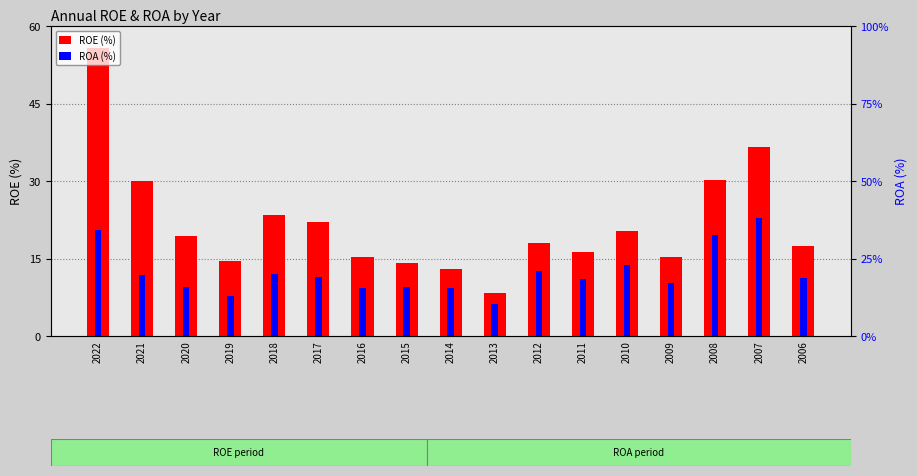

How many data points in ROA (%) are less than 11?

7